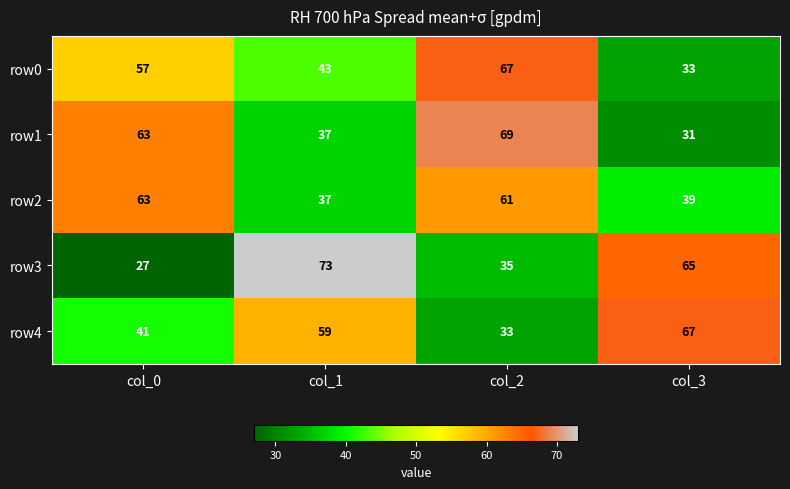

Is the value of row1 at col_0 greater than the value of row2 at col_2?

Yes